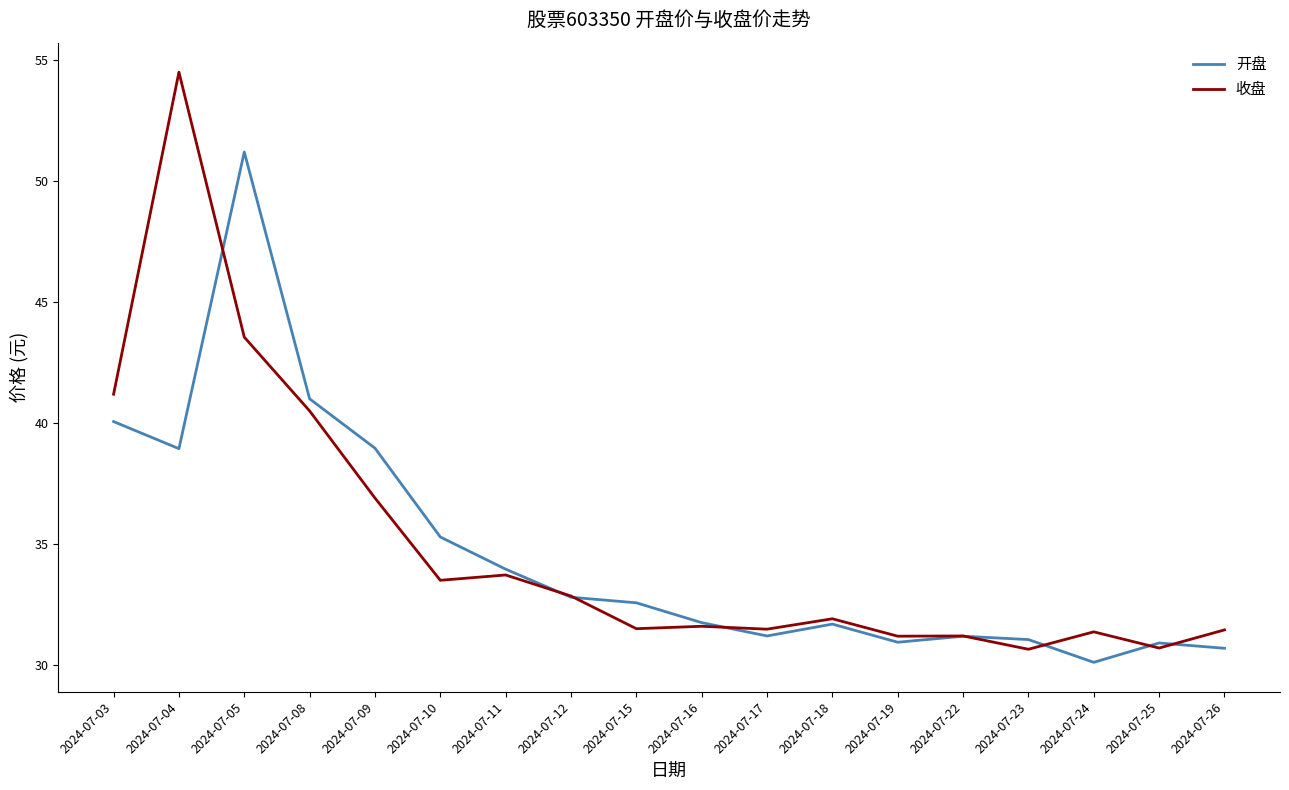

Which label corresponds to the smallest value in the chart?

2024-07-24